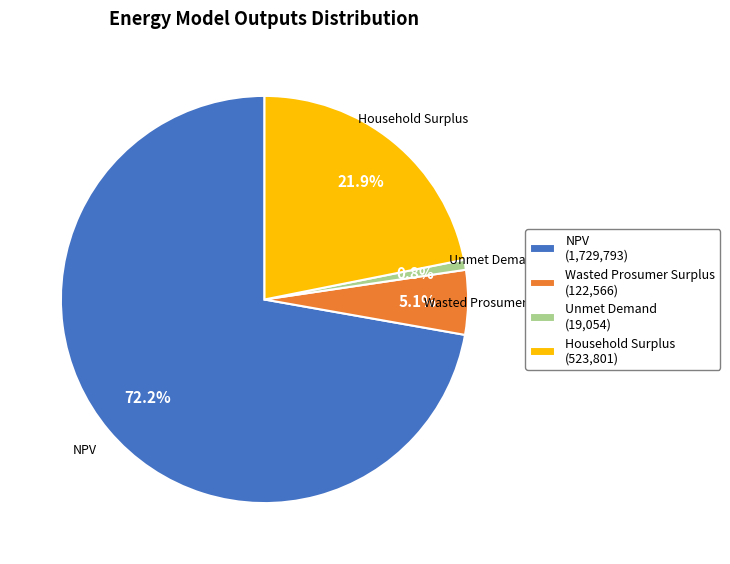

Is there any slice that represents more than half of the pie?

Yes